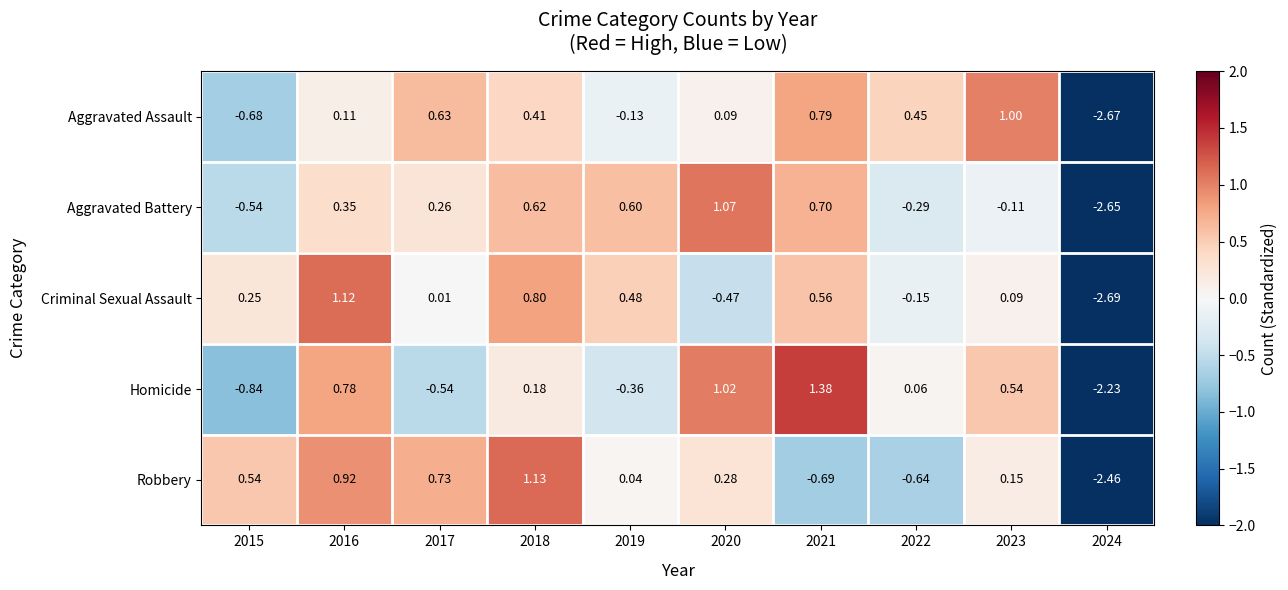

Rank the series at 2016 from highest to lowest value.

Criminal Sexual Assault, Robbery, Homicide, Aggravated Battery, Aggravated Assault